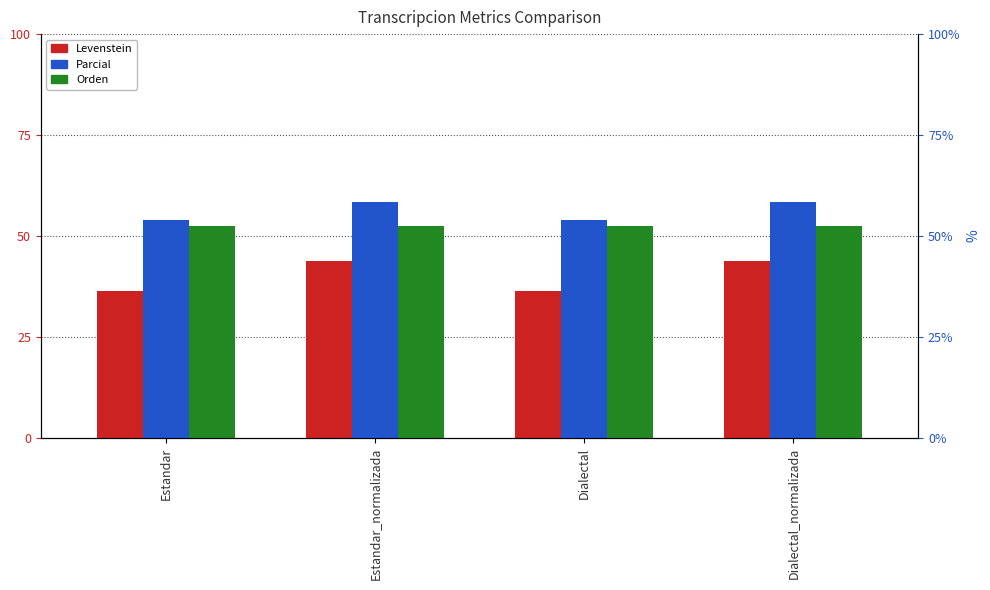

Reading left to right, list all the values displayed in this chart.

Levenstein: Estandar=36.4	Estandar_normalizada=43.8	Dialectal=36.4	Dialectal_normalizada=43.8
Parcial: Estandar=54.0	Estandar_normalizada=58.3	Dialectal=54.0	Dialectal_normalizada=58.3
Orden: Estandar=52.5	Estandar_normalizada=52.5	Dialectal=52.5	Dialectal_normalizada=52.5